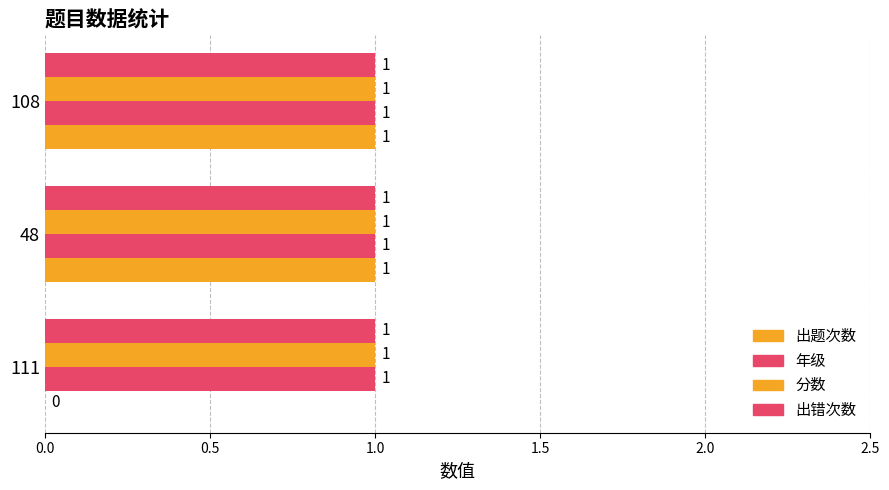

How many categories are shown in the chart?

3